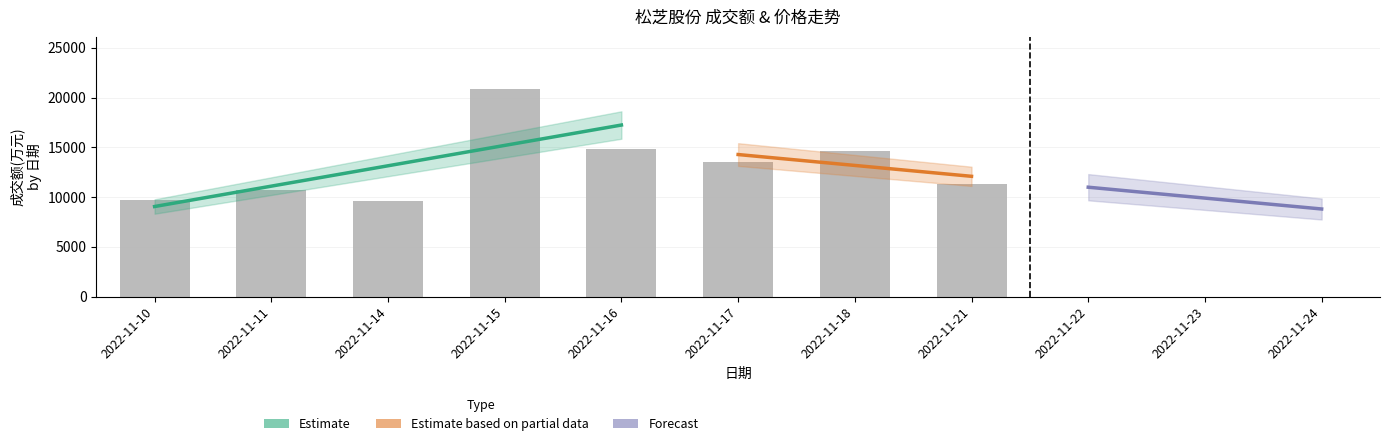

Reading left to right, what are all the values shown in this chart?

9683	10699	9615	20893	14823	13530	14662	11341